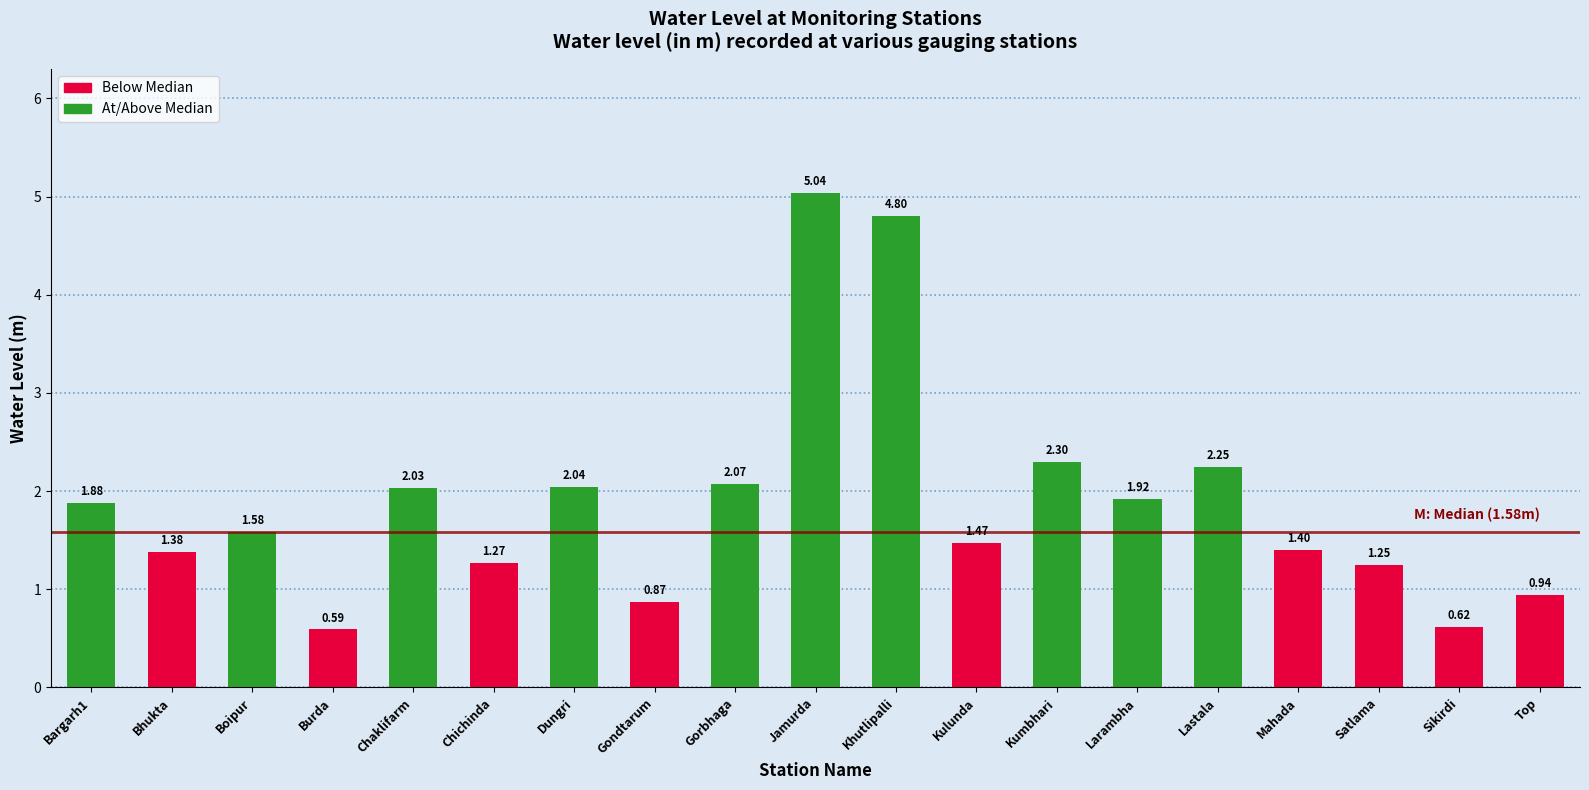

Between Khutlipalli and Lastala, which is larger?

Khutlipalli